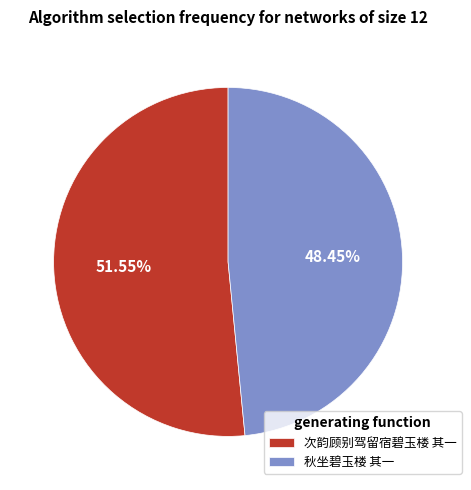

How many segments does this pie chart have?

2